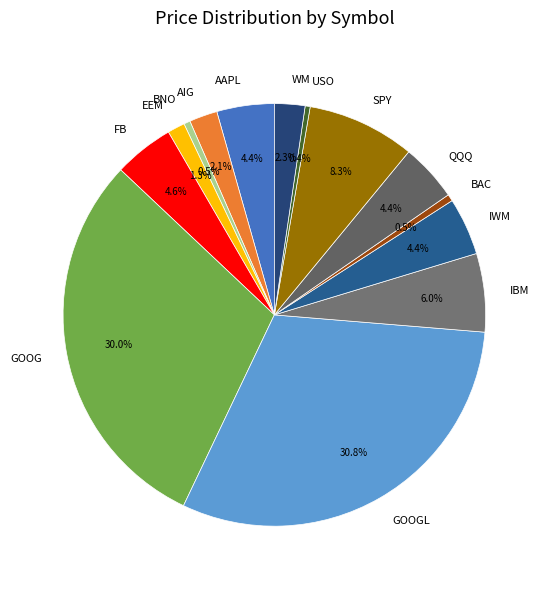

Count the number of slices in the pie.

14